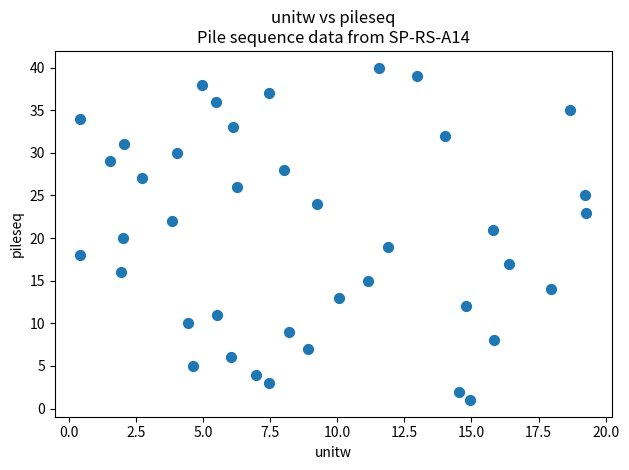

What is the range of Y values (max minus min)?

39